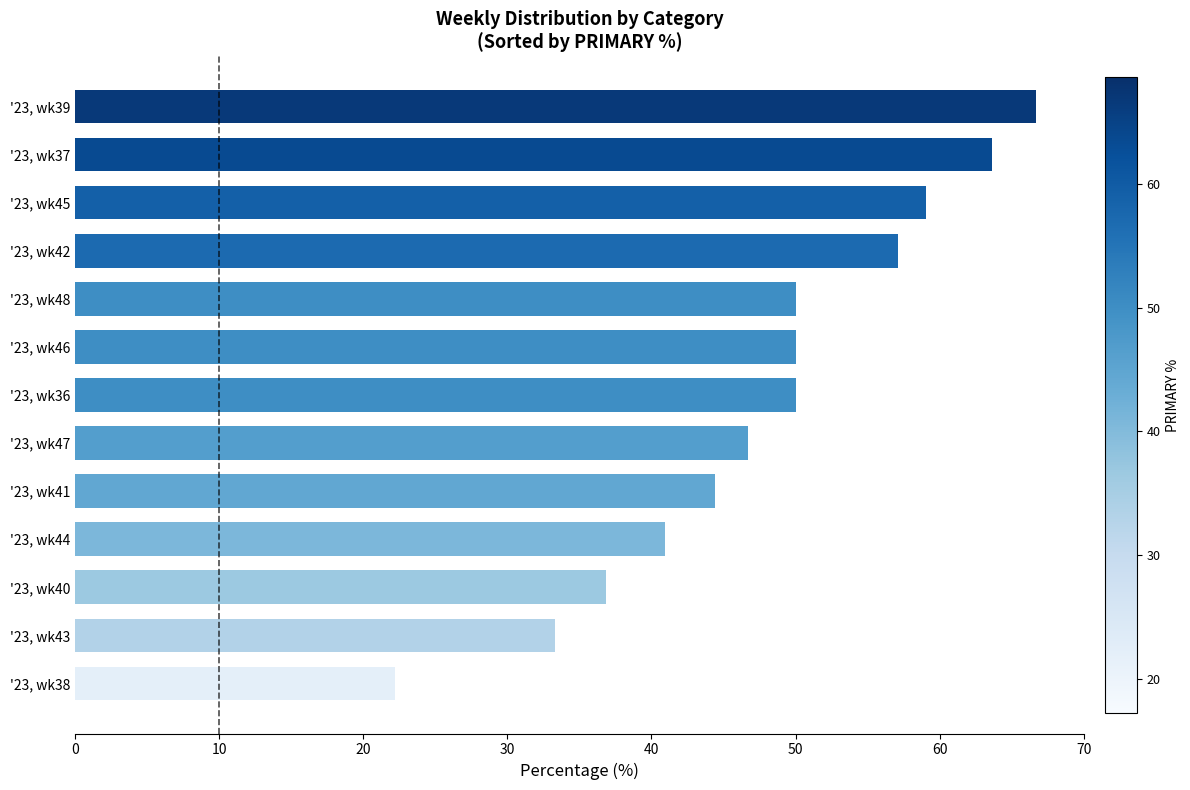

What is the approximate value at '23, wk36?

50.0